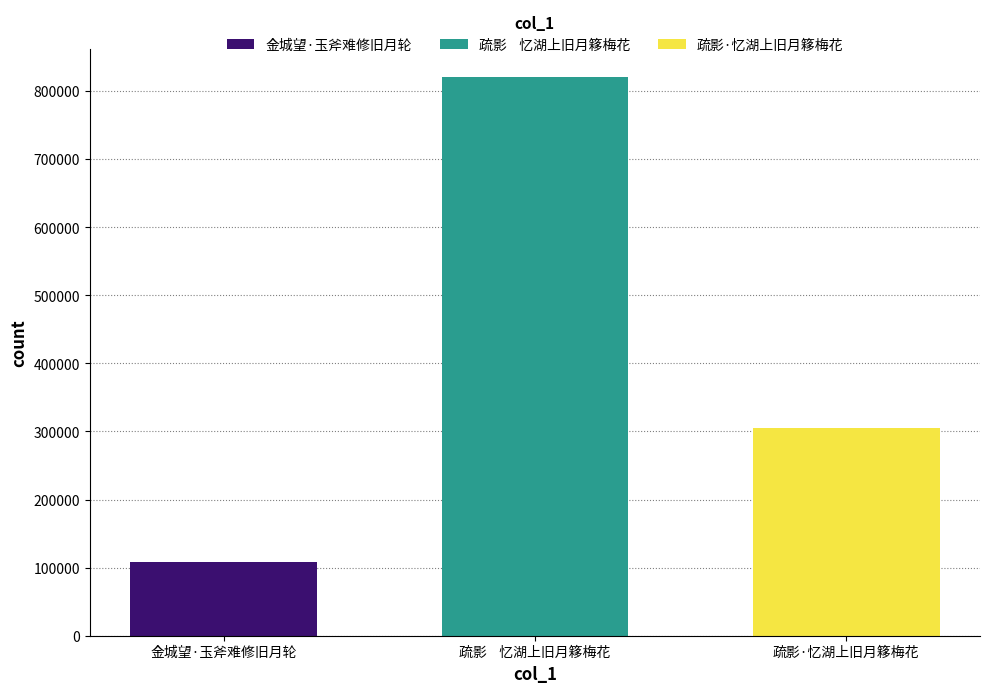

What is the greatest value displayed?

820515